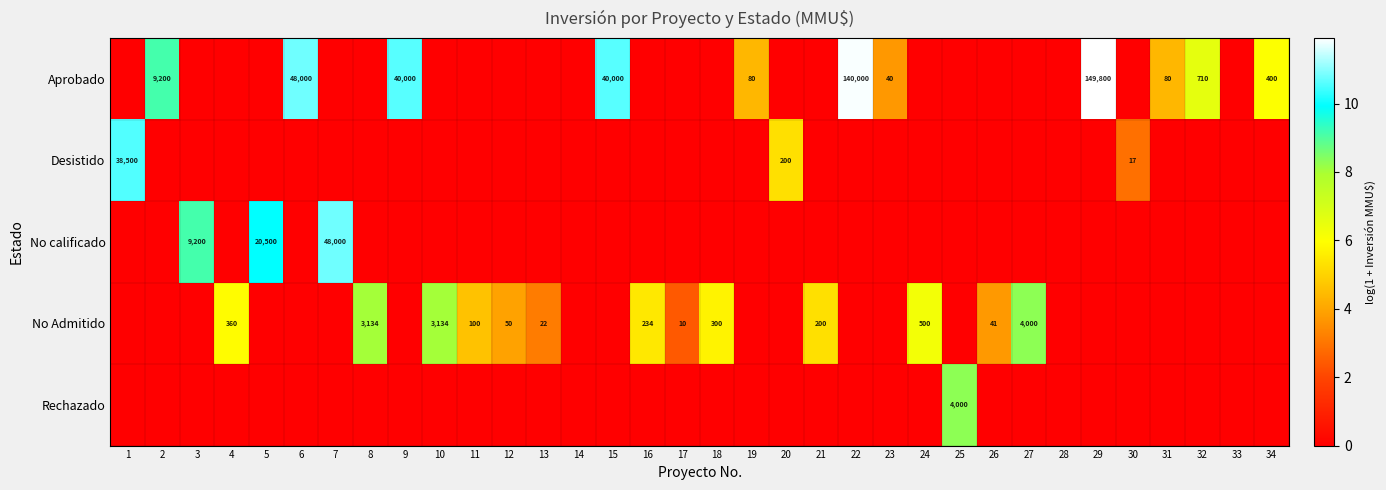

Which label corresponds to the smallest value in the chart?

1